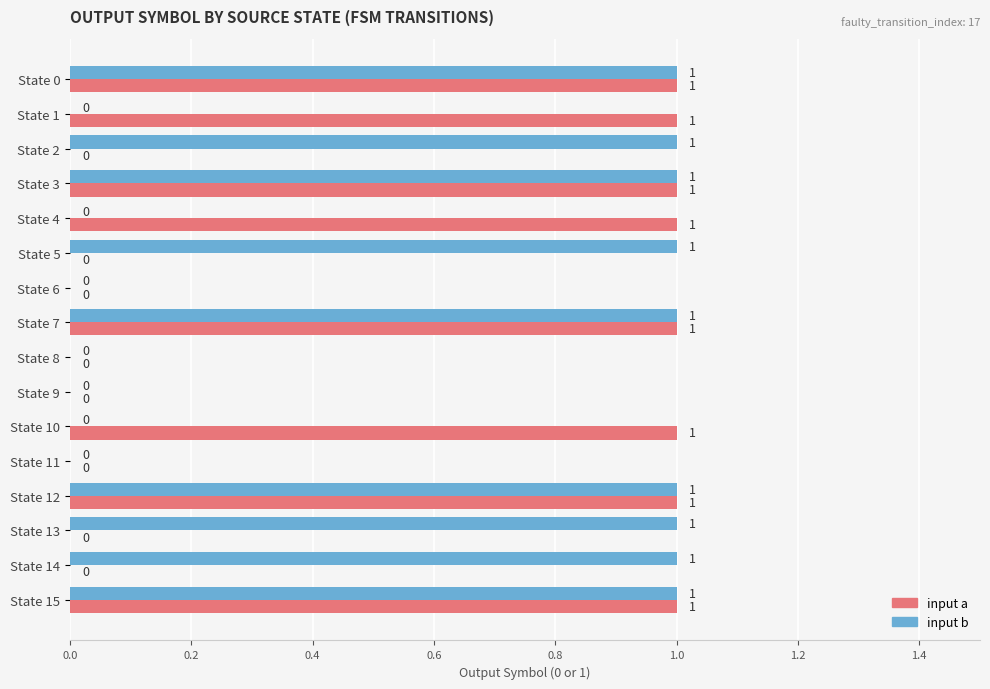

How many input b values are between 0 and 1?

16